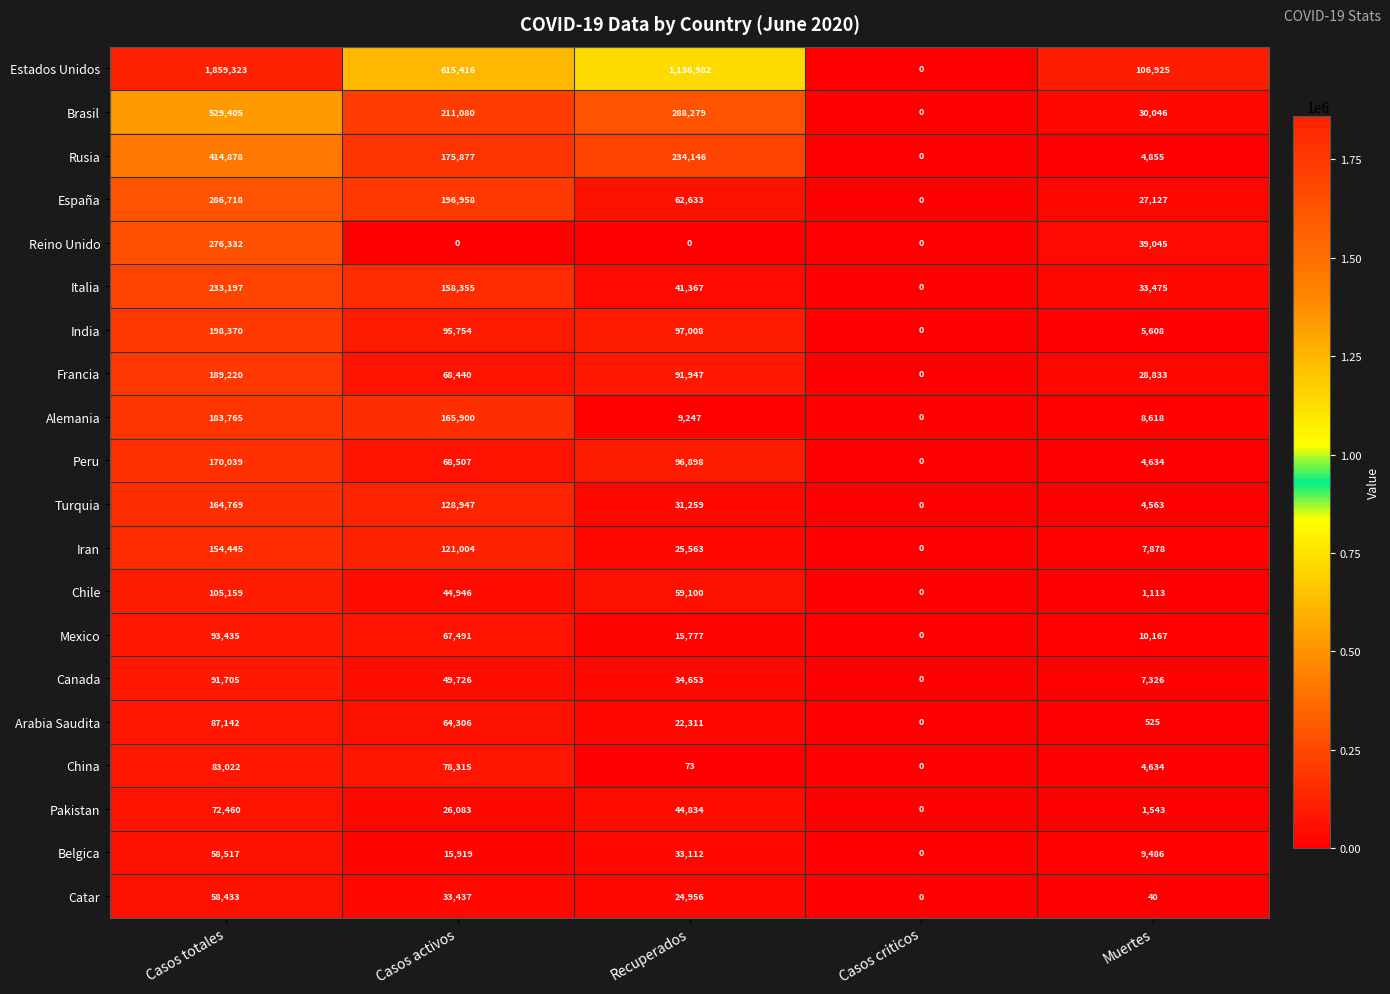

Which series has the largest total across all categories?

Estados Unidos